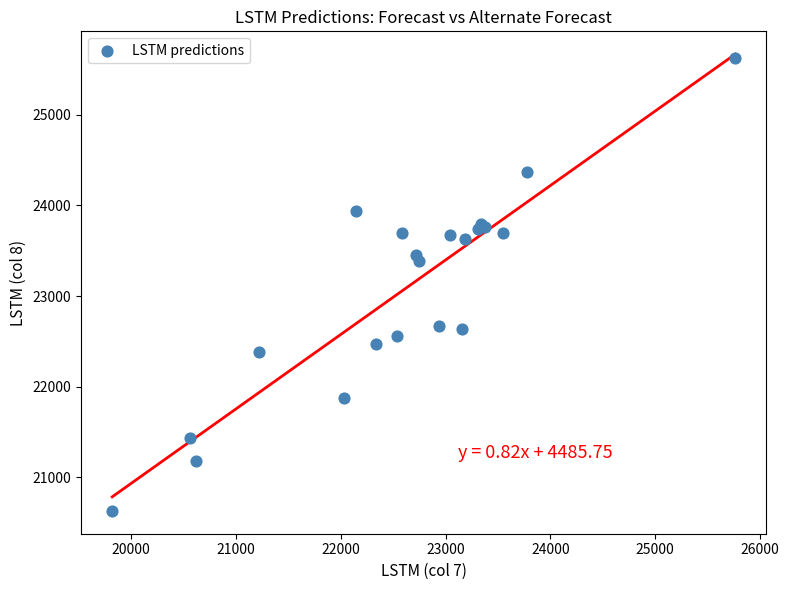

What Y value in the scatter plot is closest to 23126?

23382.5